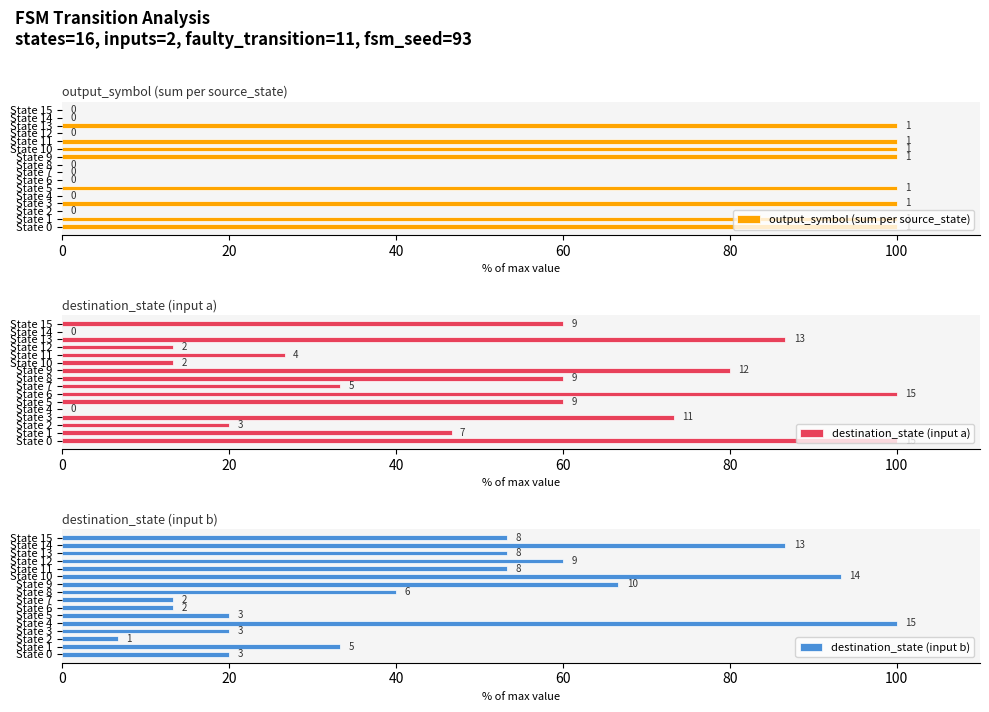

Is it true that output_symbol (sum per source_state) equals -62 at State 7?

False